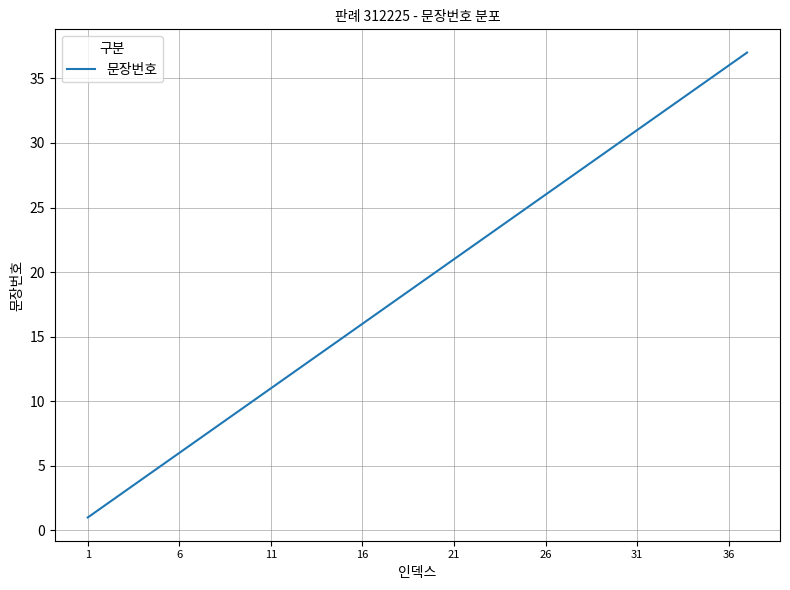

What is the maximum value shown in the chart?

37